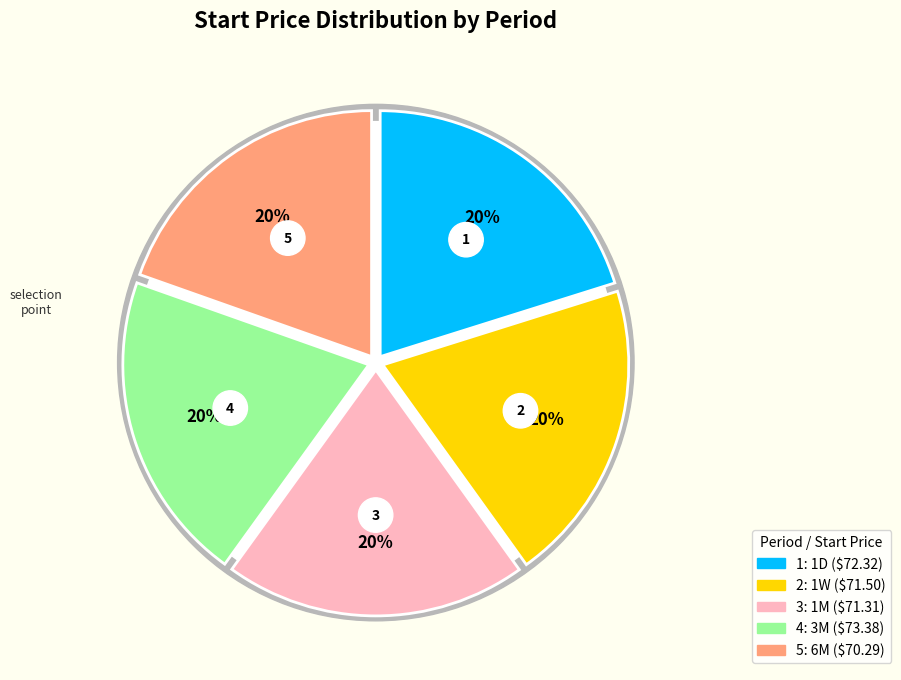

Approximately how many times larger is the value at 3M compared to 1W?

1.0